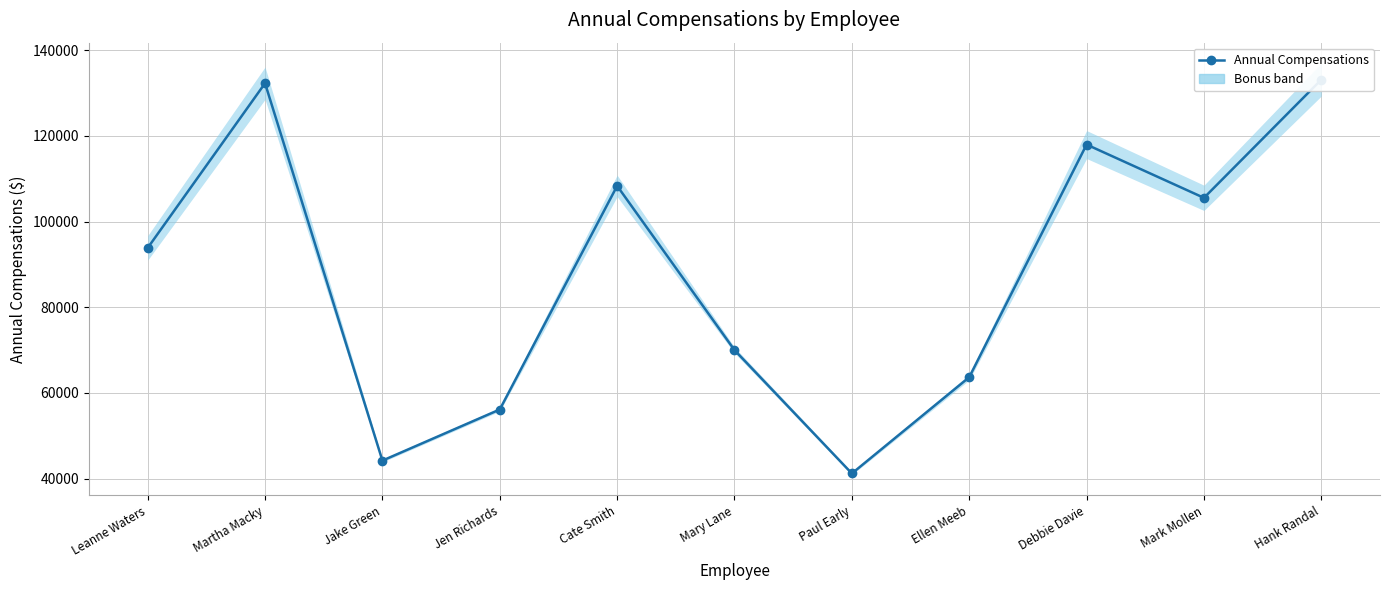

List the labels in order of value, smallest first.

Paul Early, Jake Green, Jen Richards, Ellen Meeb, Mary Lane, Leanne Waters, Mark Mollen, Cate Smith, Debbie Davie, Martha Macky, Hank Randal